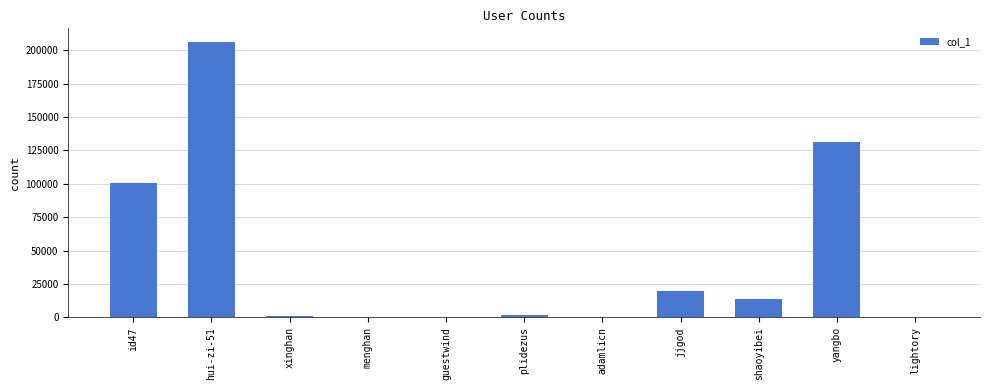

The value at guestwind is 12. True or false?

True